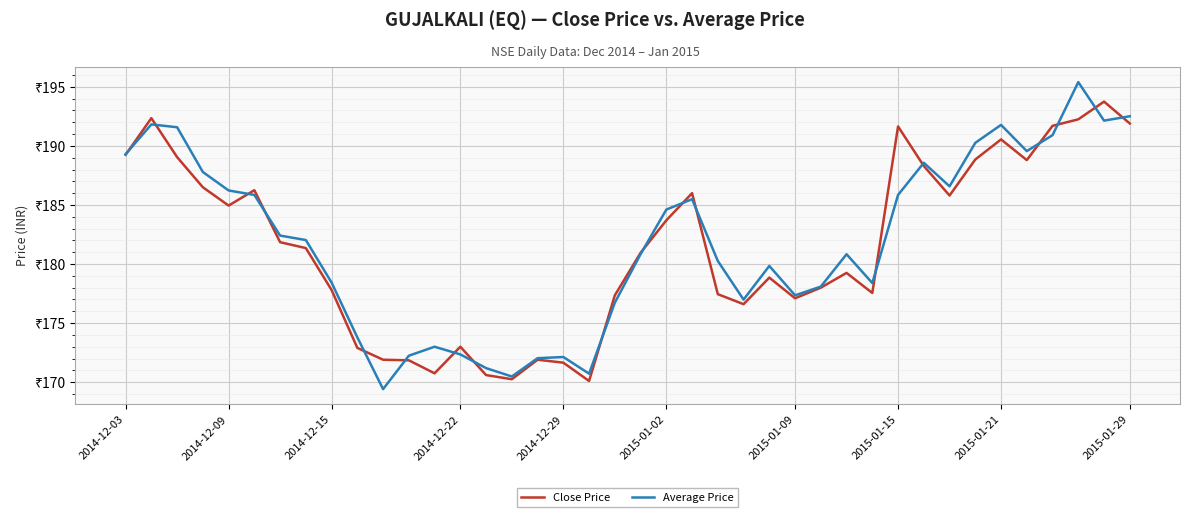

What are all the series names shown in the legend?

Close Price, Average Price